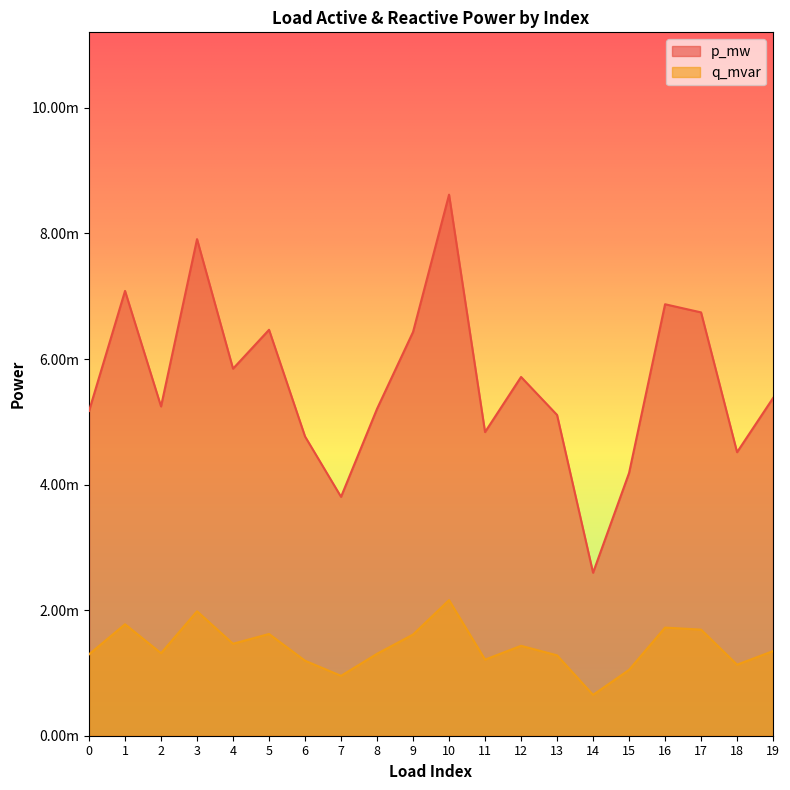

List the series in order of their peak value, lowest first.

q_mvar, p_mw